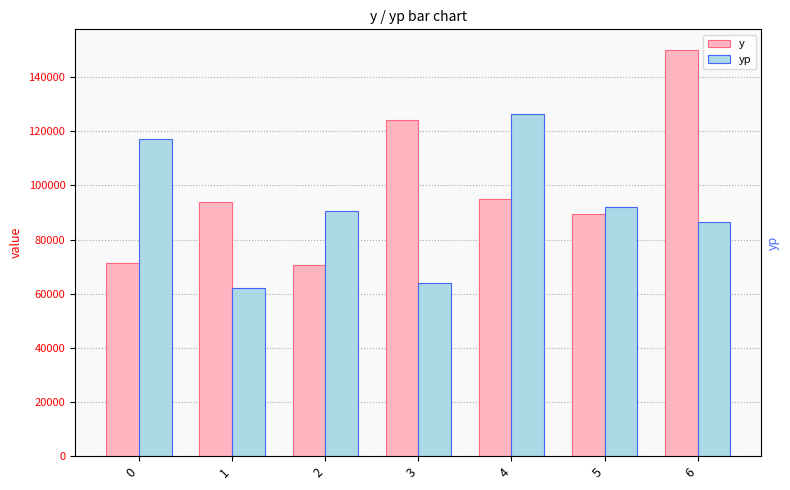

What is the maximum value shown in the chart?

150123.0